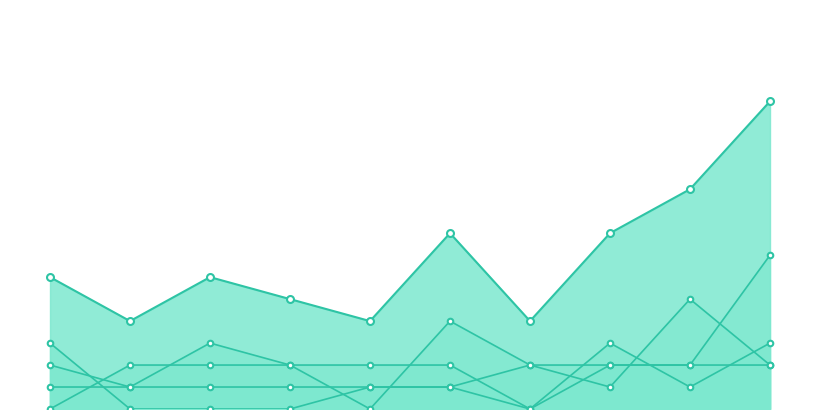

Which has a higher value, 2016 or 2020?

2020